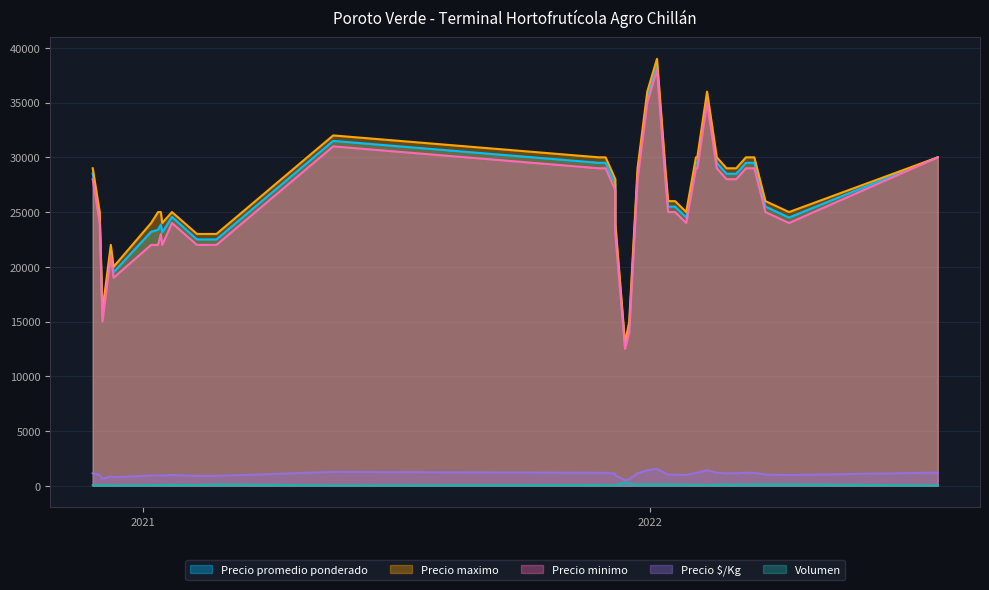

What is the sum of all Precio maximo values?

1077000